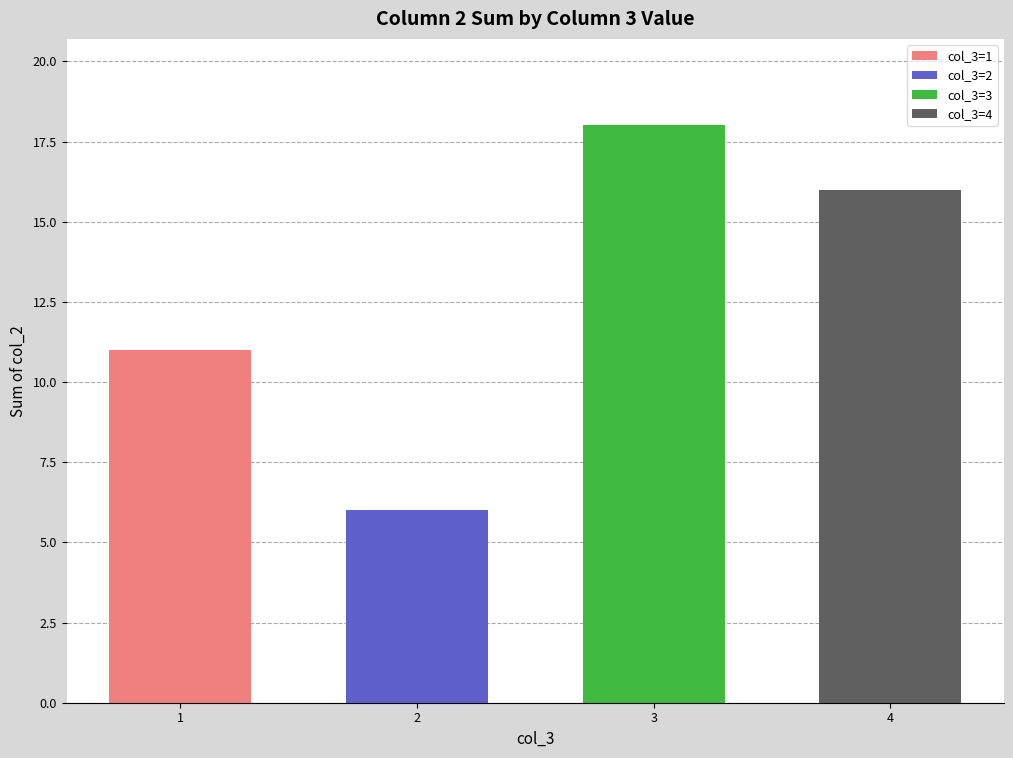

How many values are between 11 and 18?

3